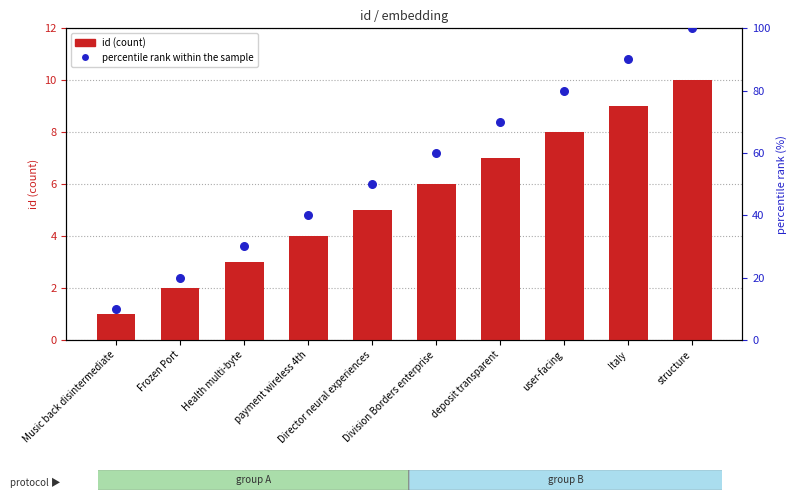

What are all the series names shown in the legend?

id (count), percentile rank within the sample